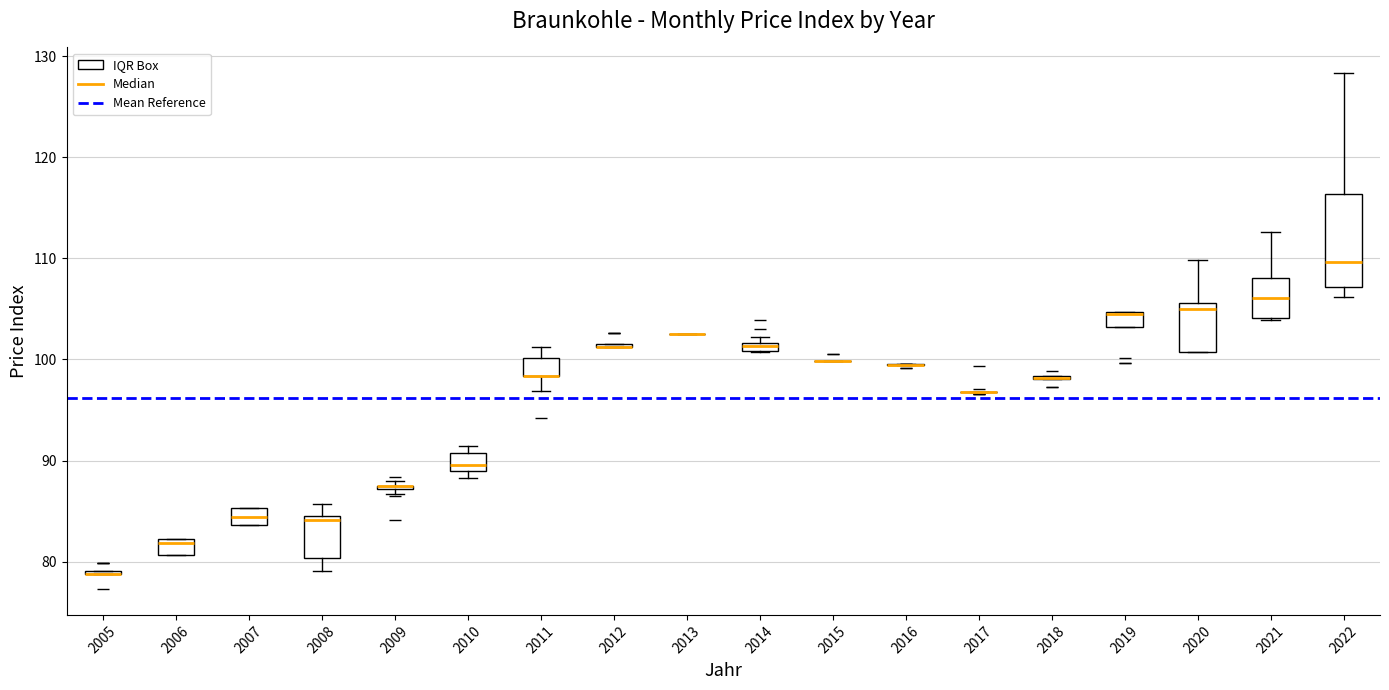

Where is the lower edge of the box at x = 2012 on the y-axis? The values are not printed on the chart, so give them approximately, as read against the axis.

101